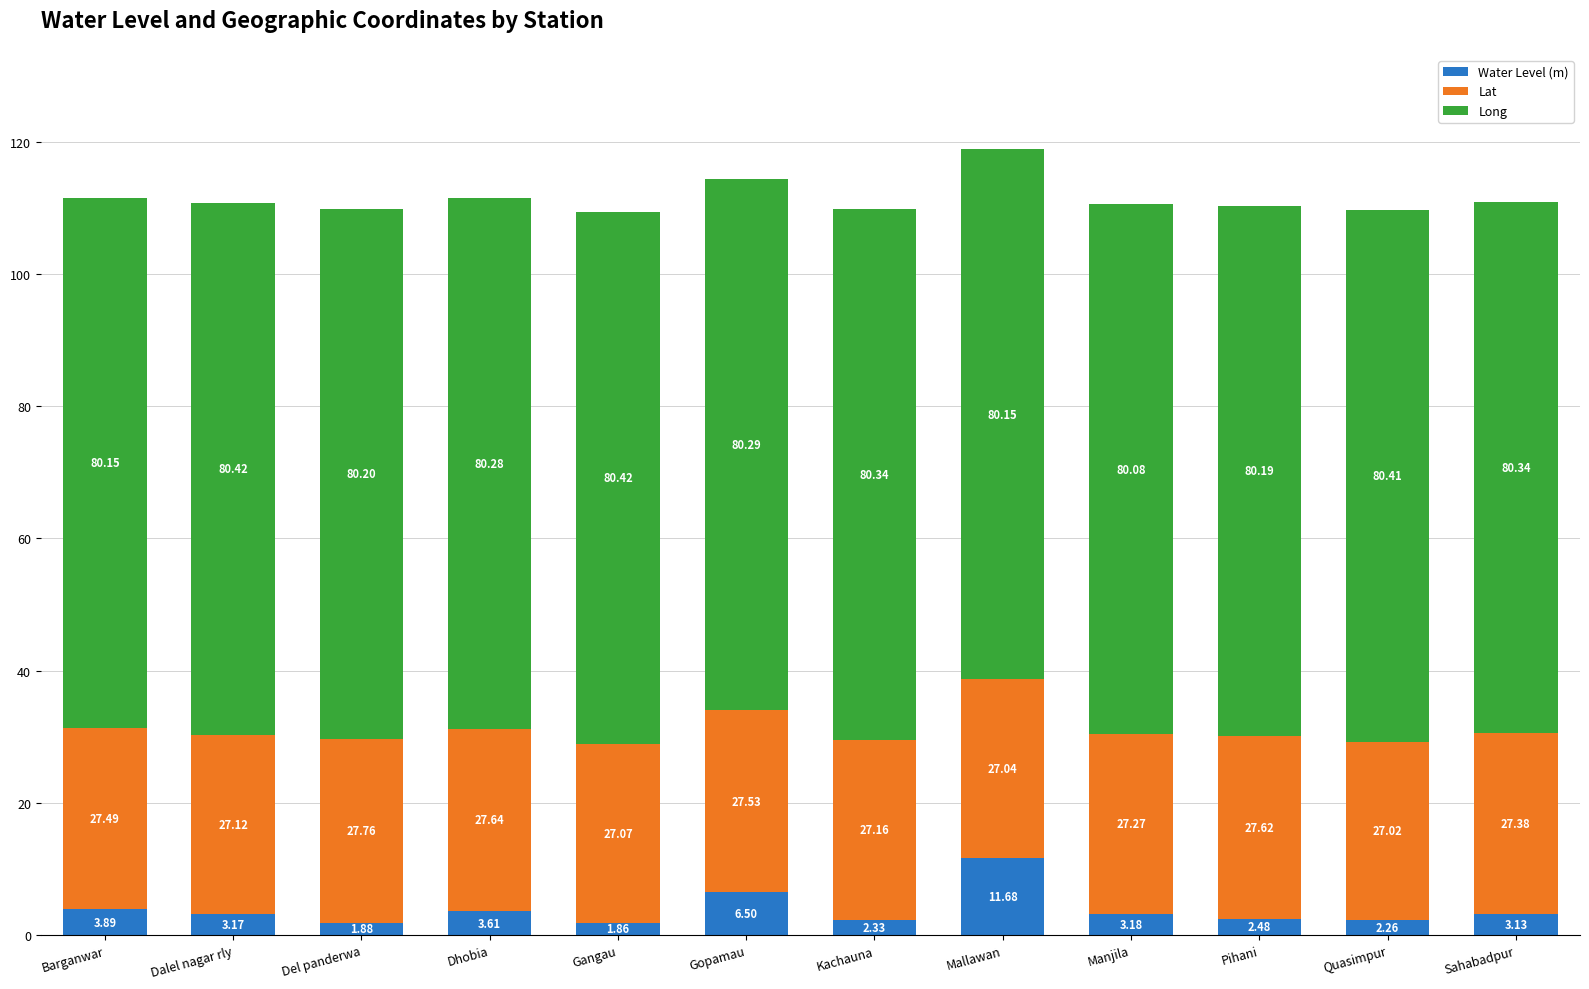

At which category is the sum across all series the highest?

Mallawan